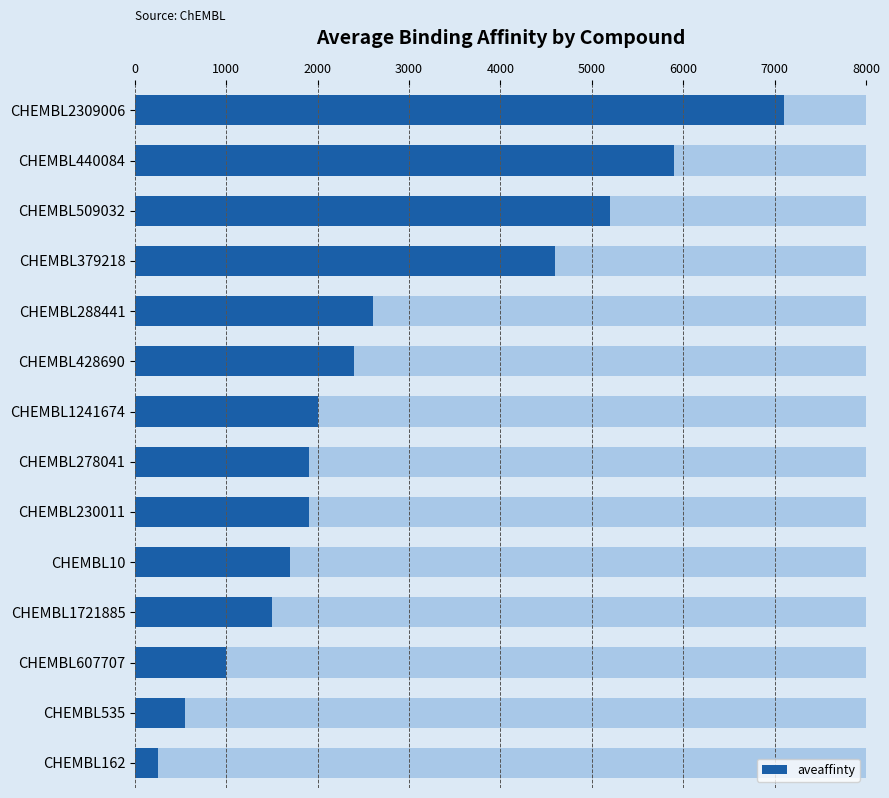

What is the value of the 4th bar from the left?

4600